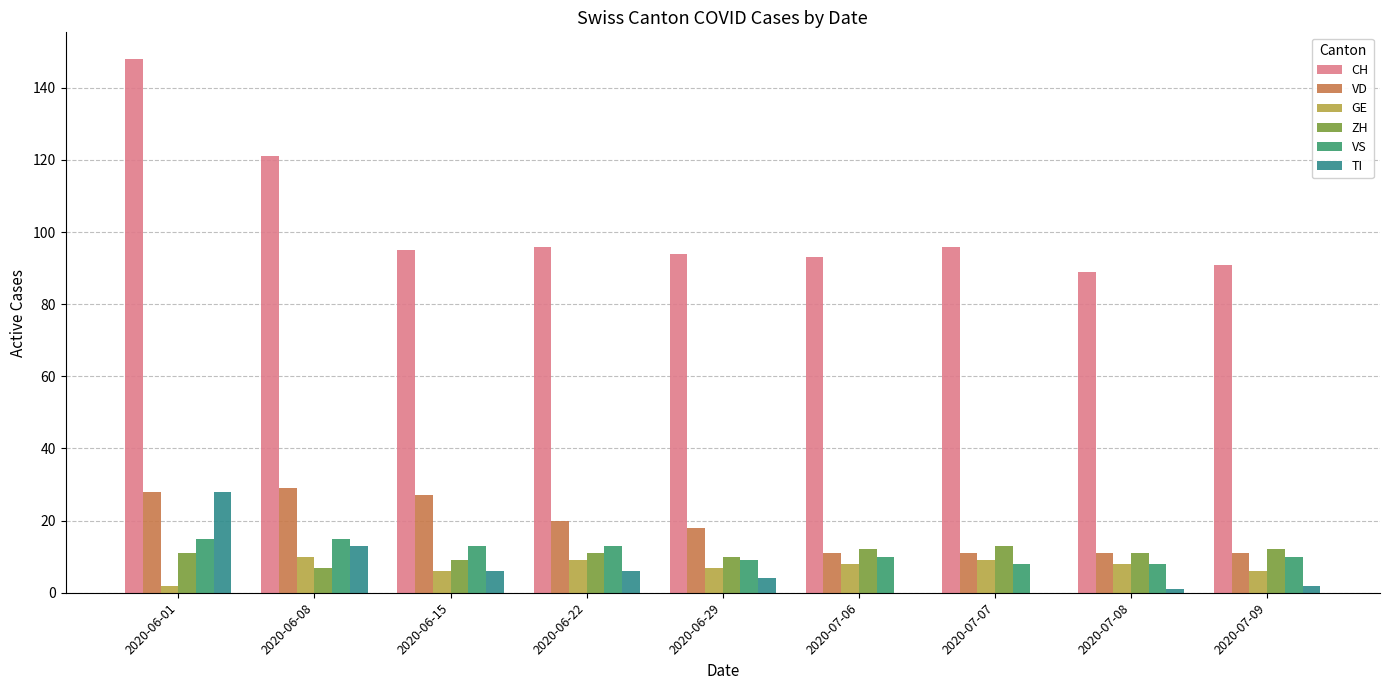

True or false: ZH has a value of 17 at 2020-07-06.

False